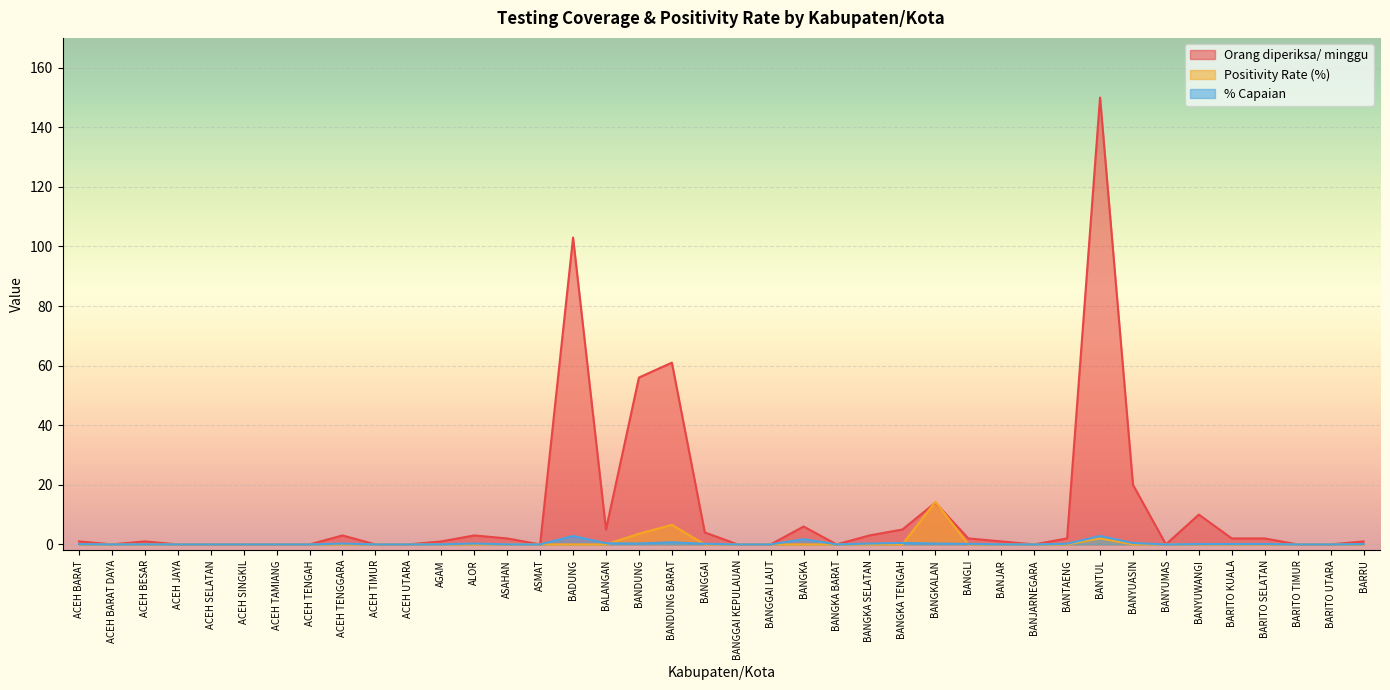

True or false: Orang diperiksa/ minggu and % Capaian intersect in this chart.

False